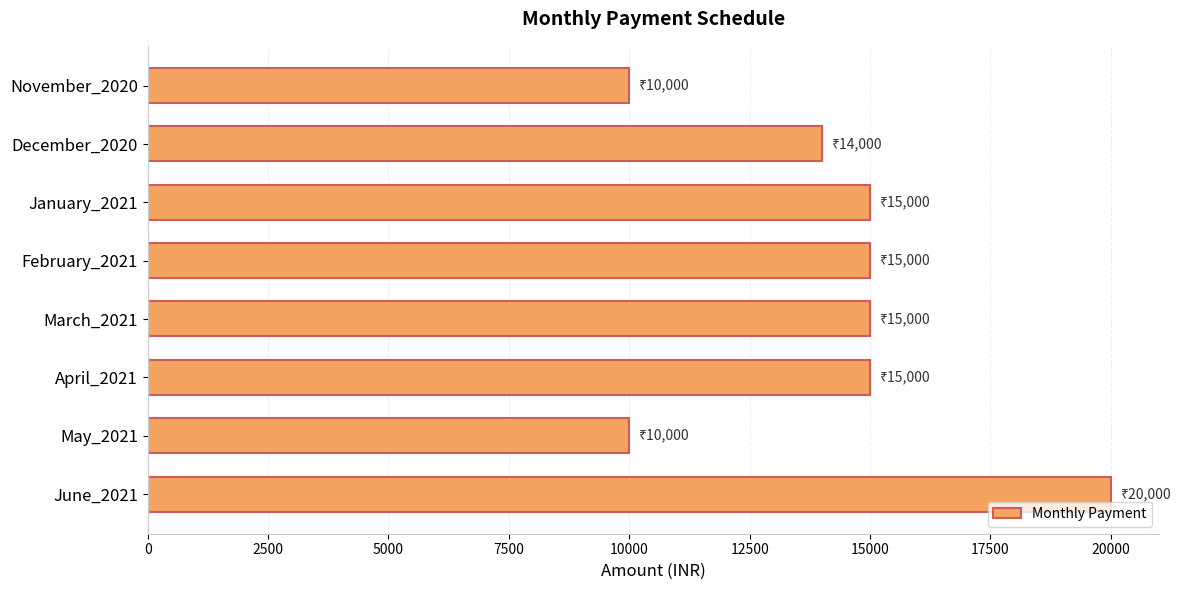

True or false: the data shows 10000 at November_2020.

True